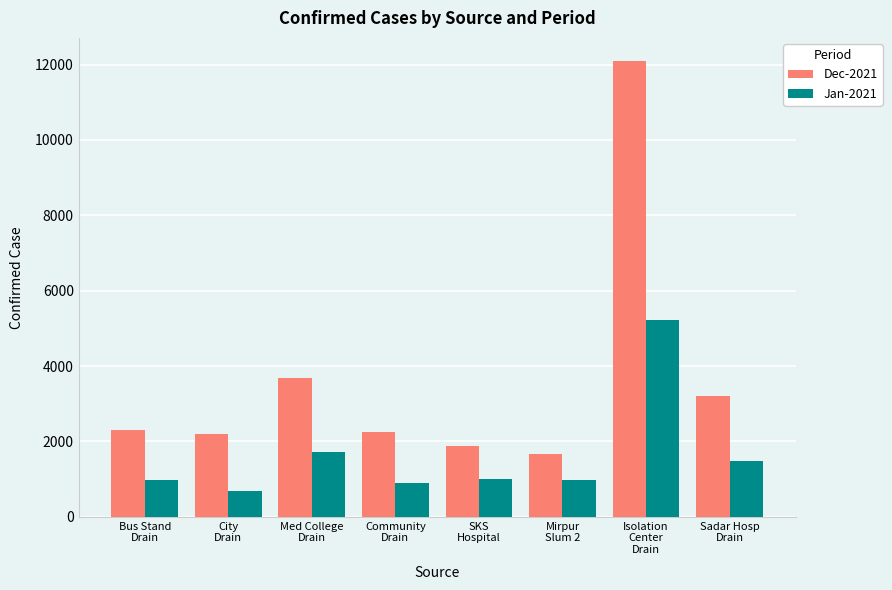

What is the smallest value displayed?

684